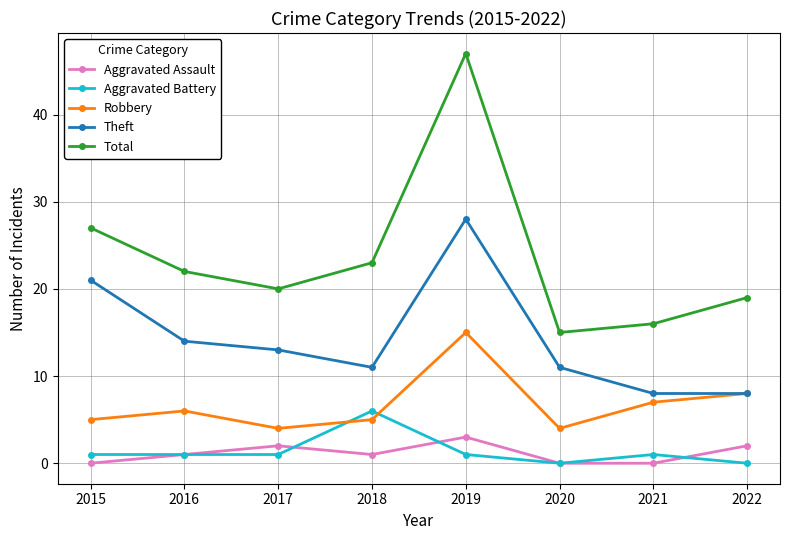

How many data points in Robbery are less than 6?

4